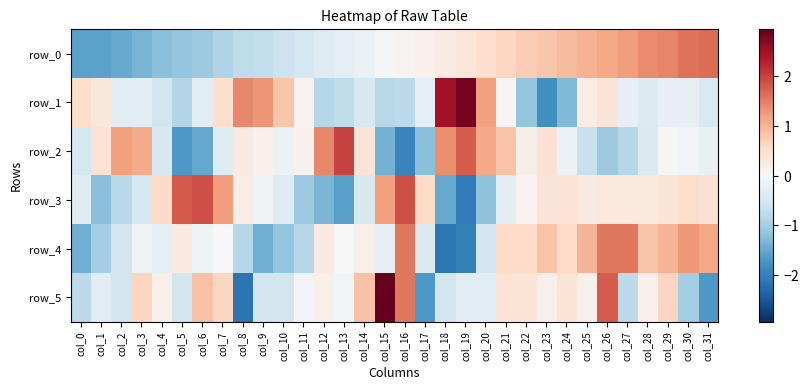

Which category has the lowest value in the row_0 series?

col_0